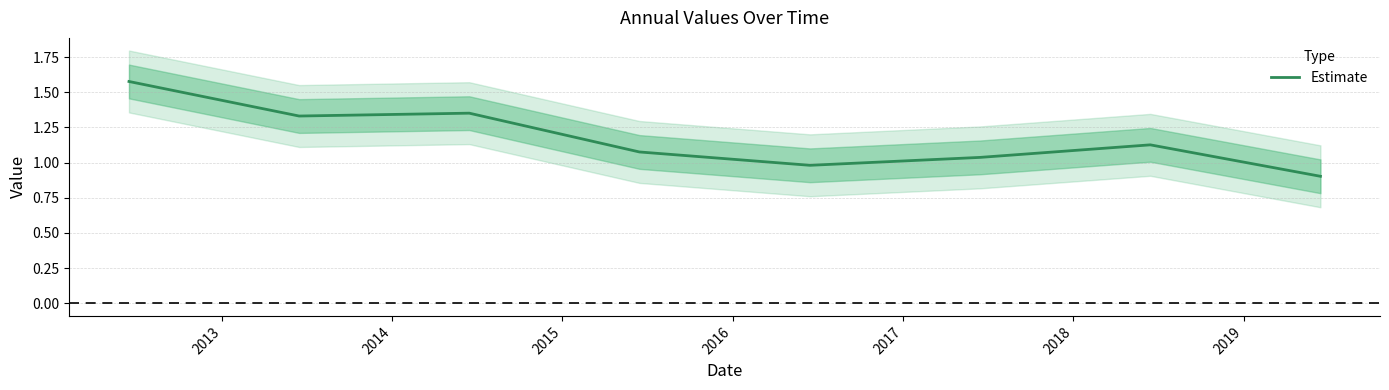

True or false: there are more than 2 points higher than both neighbors.

False